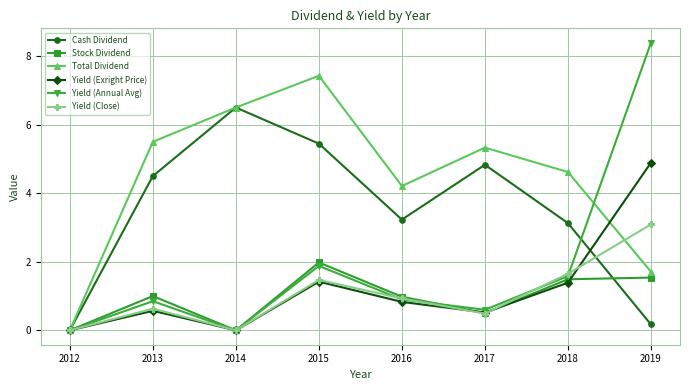

True or false: Cash Dividend has a value of 0.2 at 2019.

True